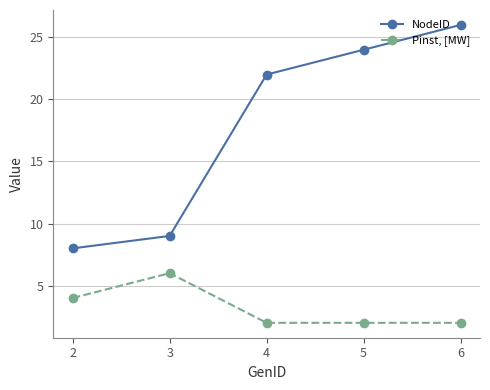

Reading left to right, transcribe all the data shown in this chart.

NodeID: 8	9	22	24	26
Pinst, [MW]: 4	6	2	2	2